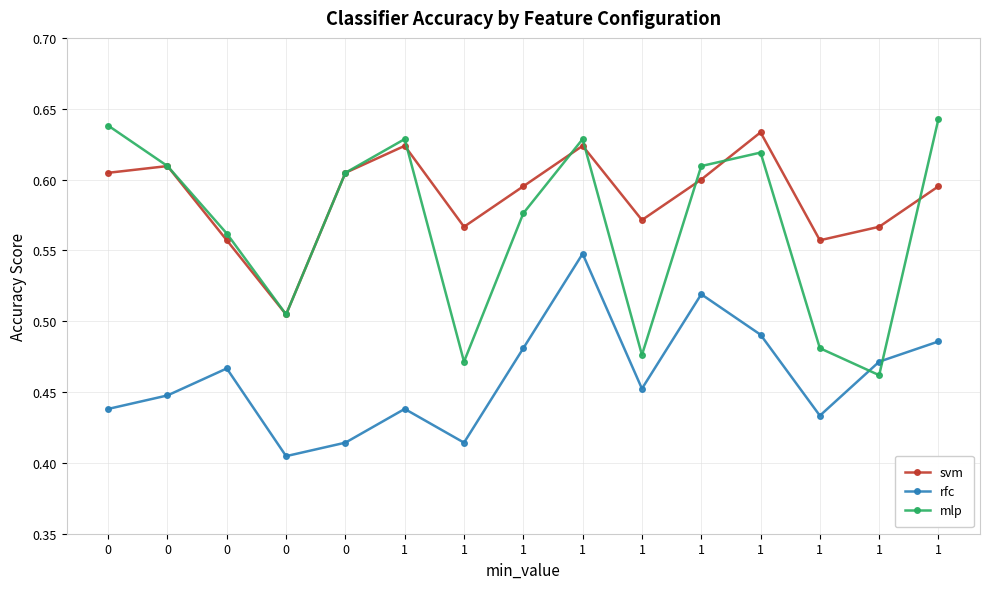

At 0, list the series in order from smallest to largest.

rfc, svm, mlp